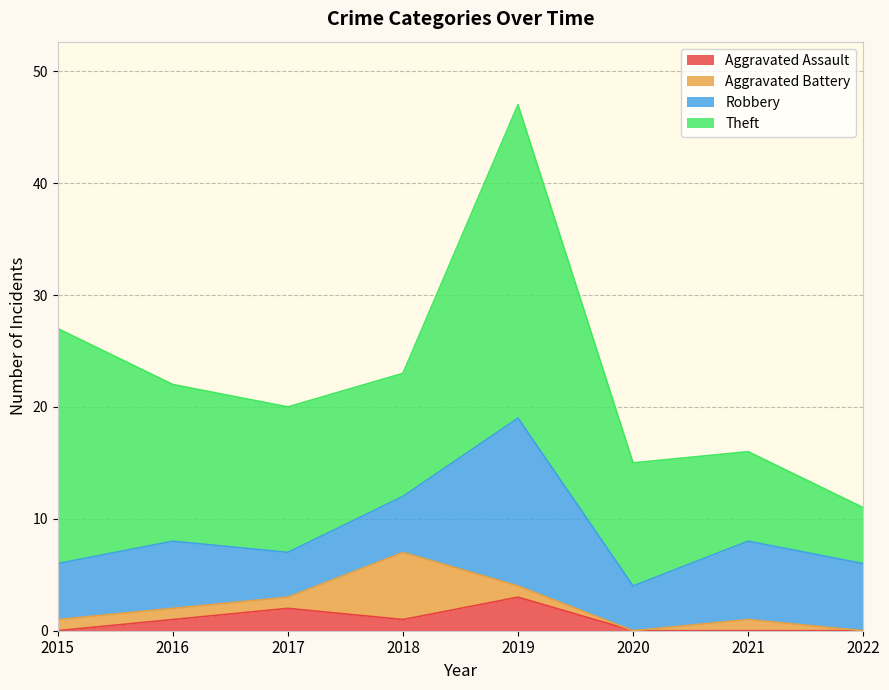

What is the total value across all series at 2018?

23